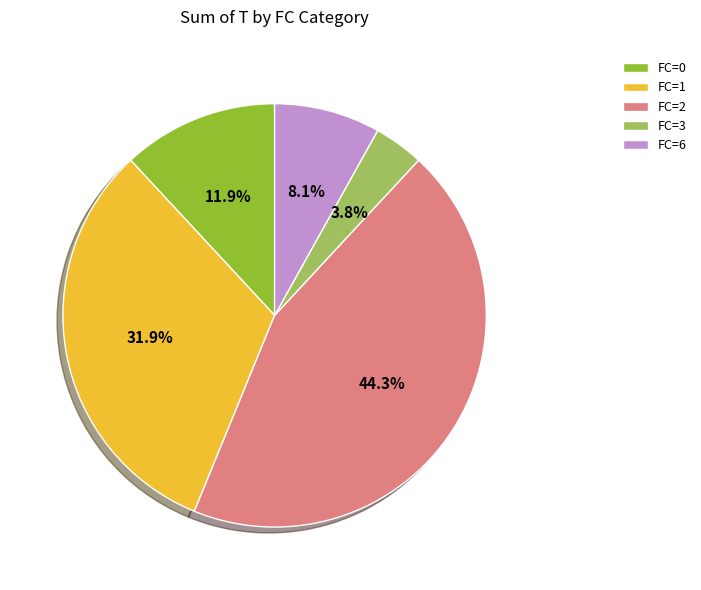

Does FC=3 account for over 50% of the chart?

No